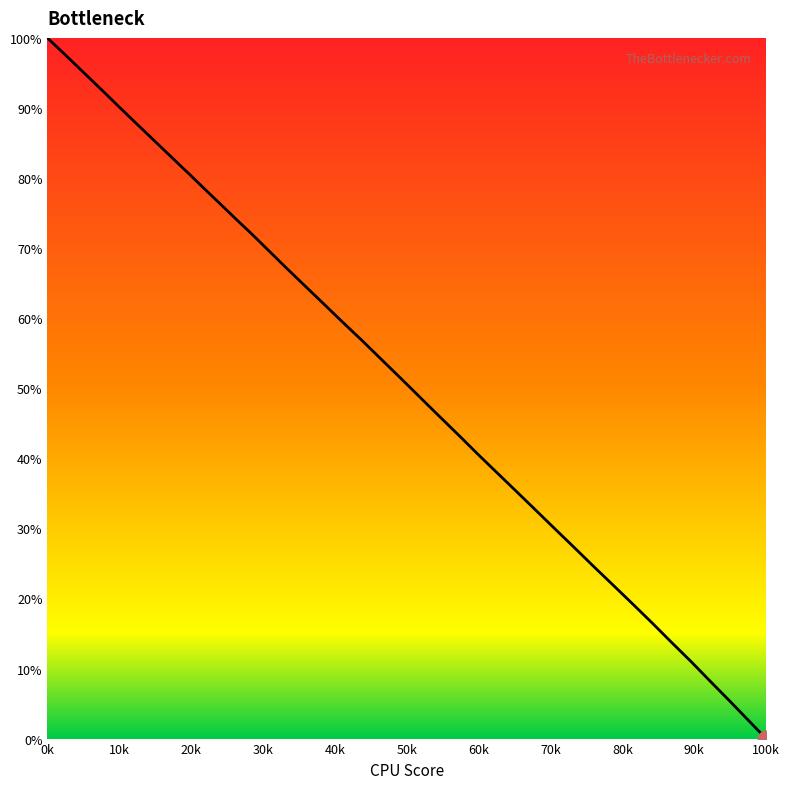

What is the difference between the maximum and minimum values?

100.0